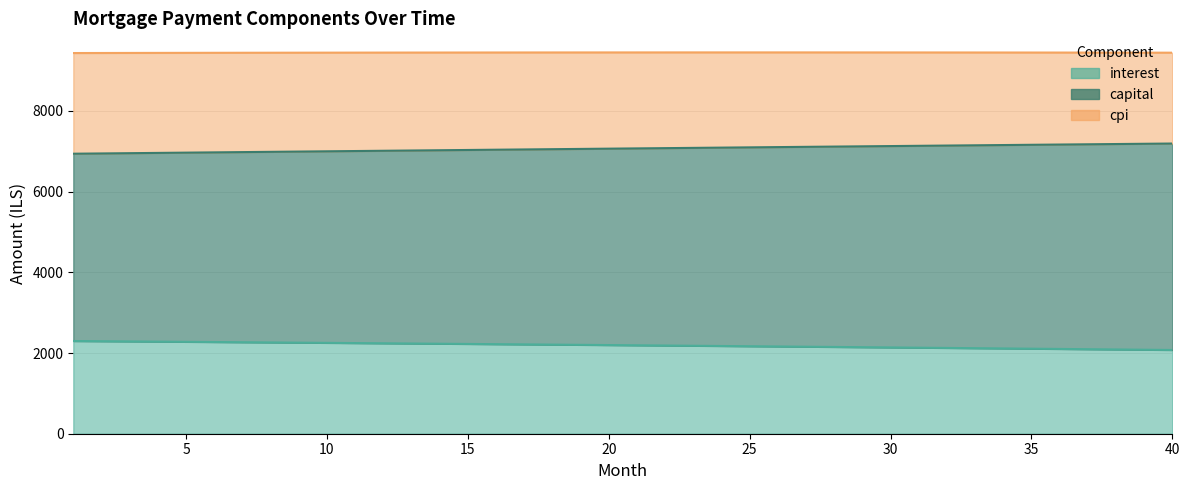

Which series has the largest range (max minus min)?

capital